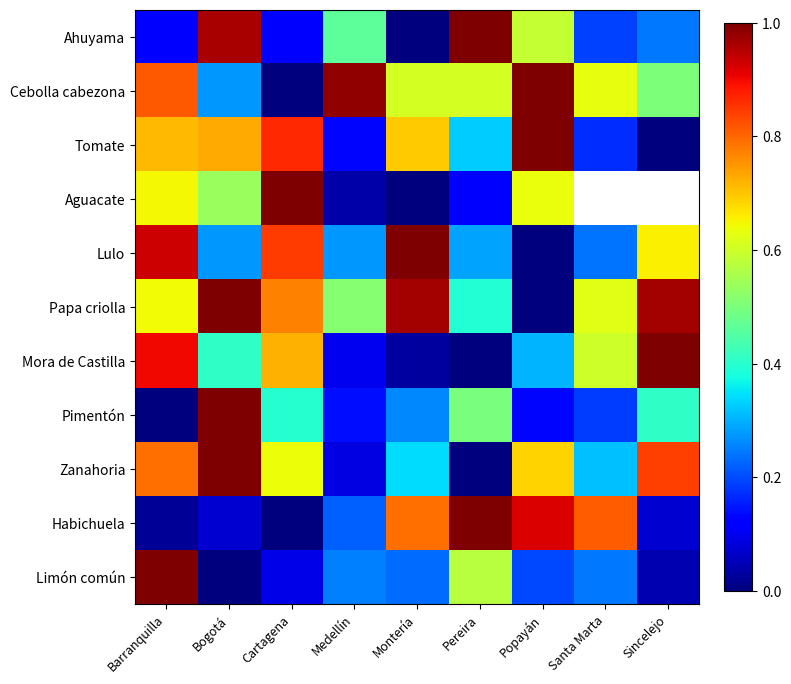

The Limón común series shows 0.1 at Cartagena. True or false?

True